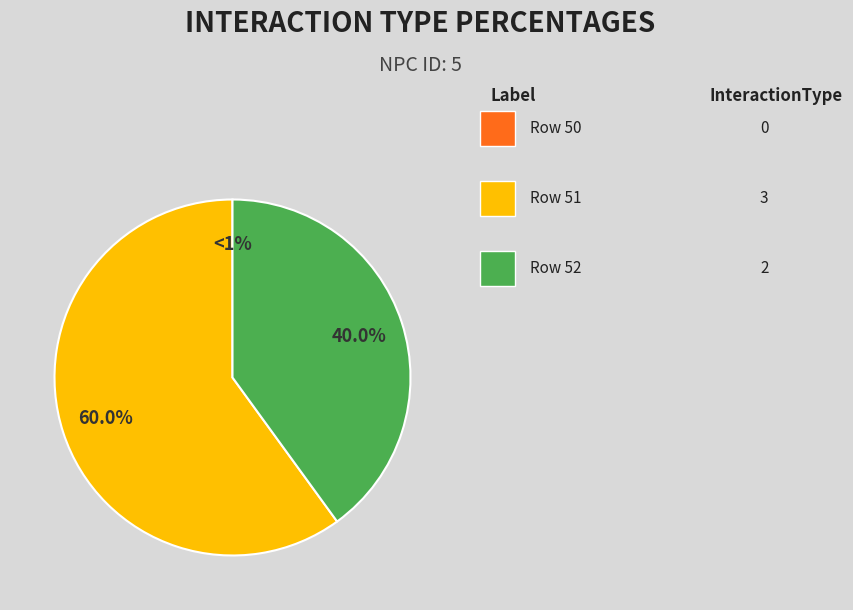

To the nearest percent, what portion does 51 represent?

60%